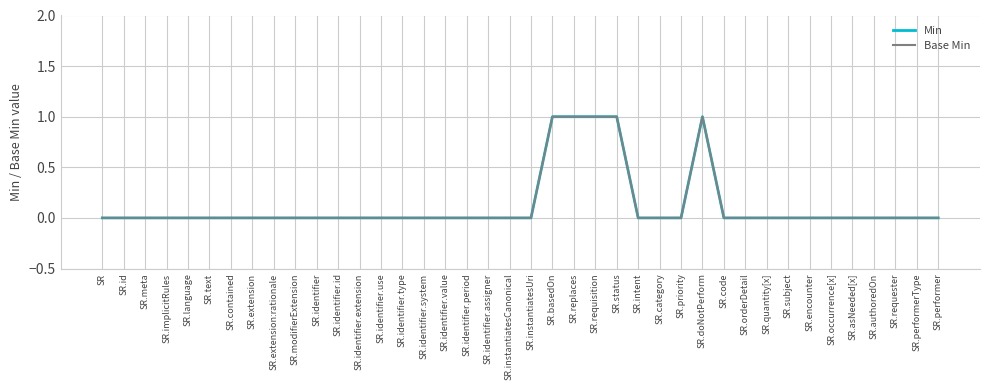

The value of Base Min at SR.category is -1. True or false?

False